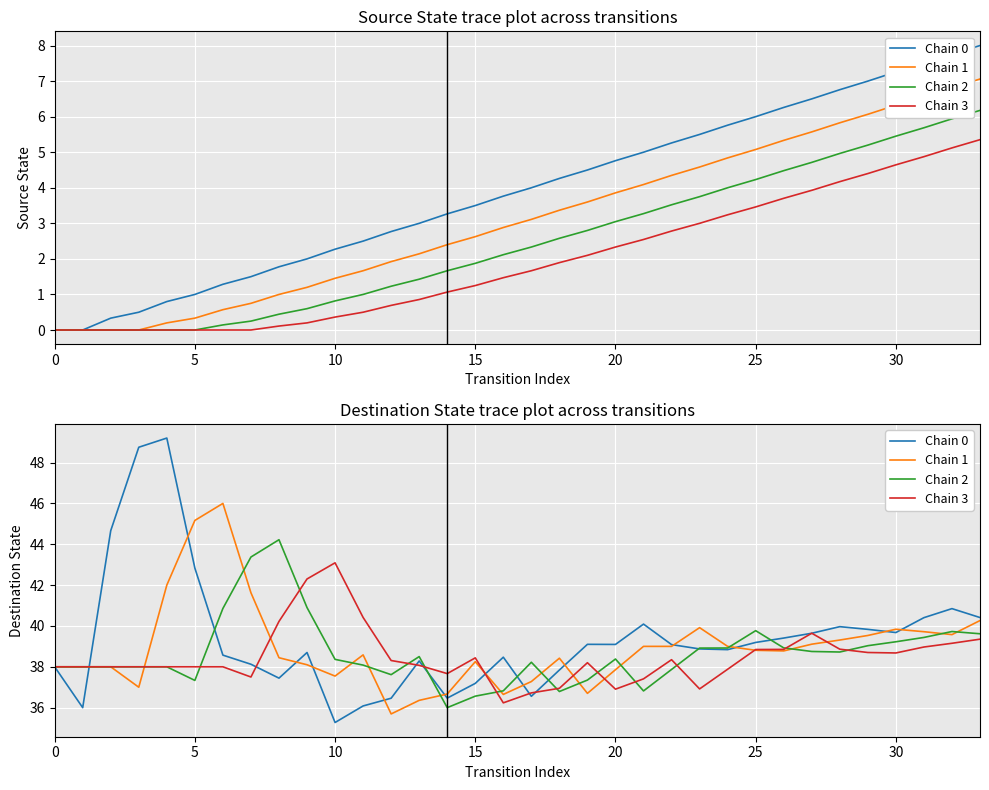

True or false: Chain 2 has a value of 36.0 at 14.

True